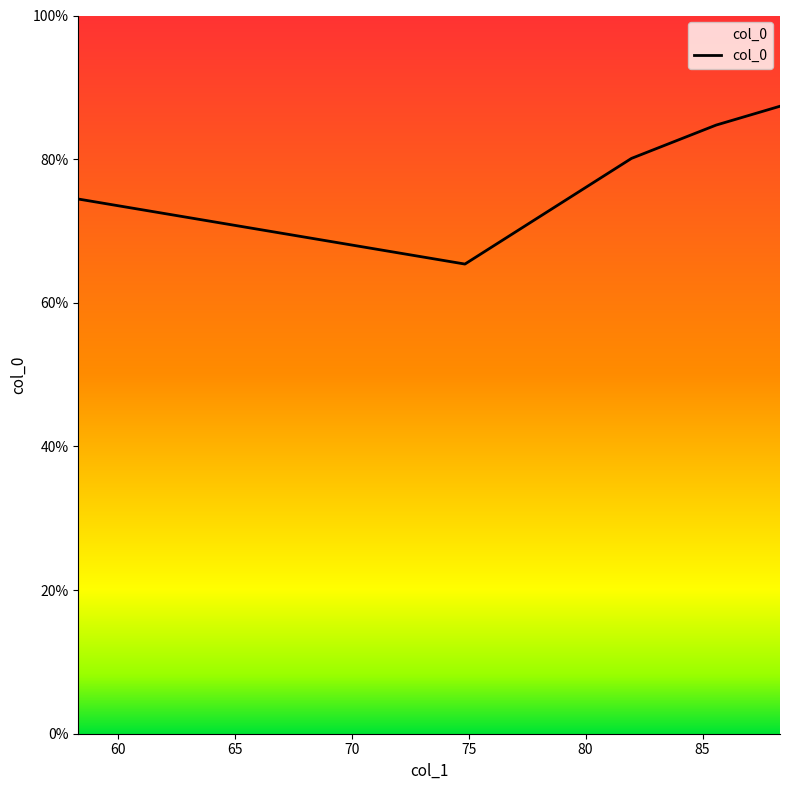

How many lines are shown in the chart?

1